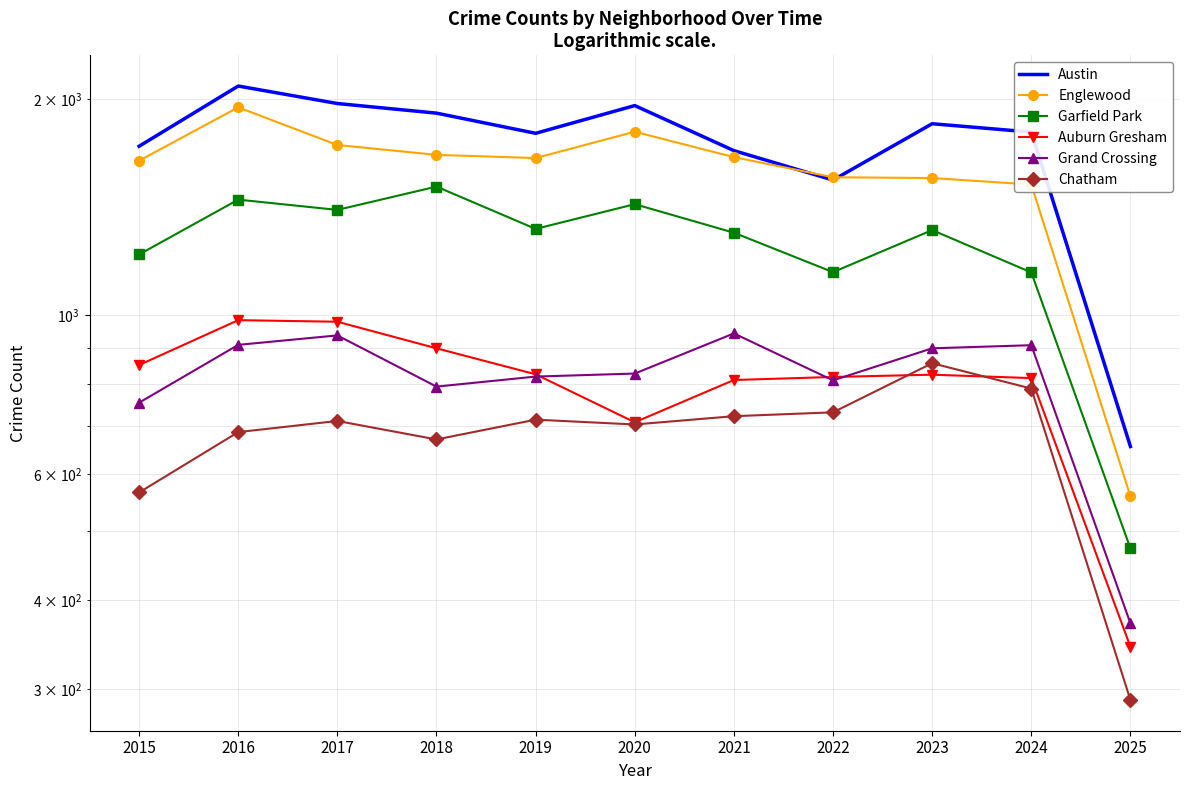

What is the sum of the Grand Crossing values at 2022 and 2019?

1630